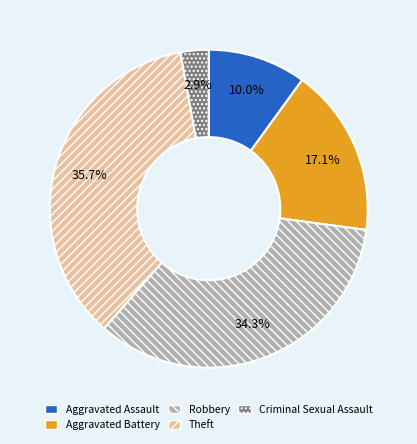

To the nearest percent, what is the difference between the Aggravated Battery and Aggravated Assault slice percentages?

7%